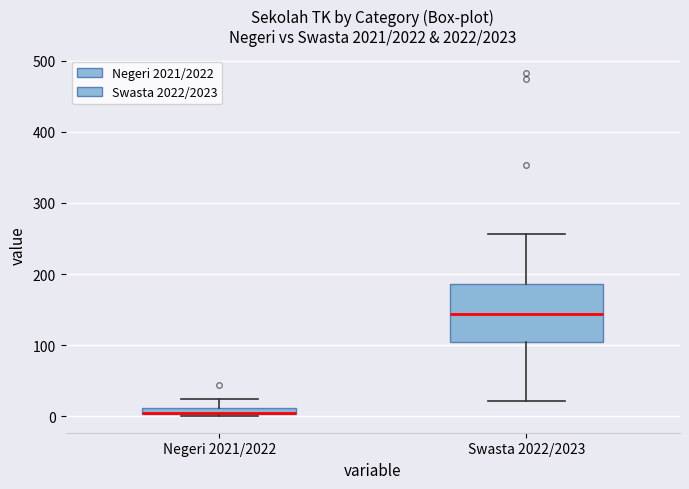

Comparing the boxes themselves (not the whiskers), which one is the tallest?

Swasta 2022/2023